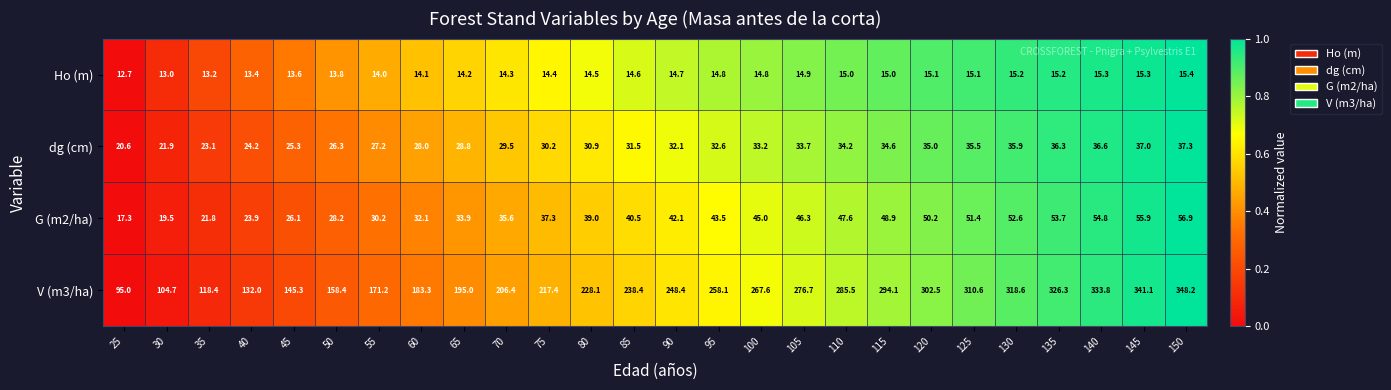

At 40, list the series in order from largest to smallest.

V (m3/ha), dg (cm), G (m2/ha), Ho (m)